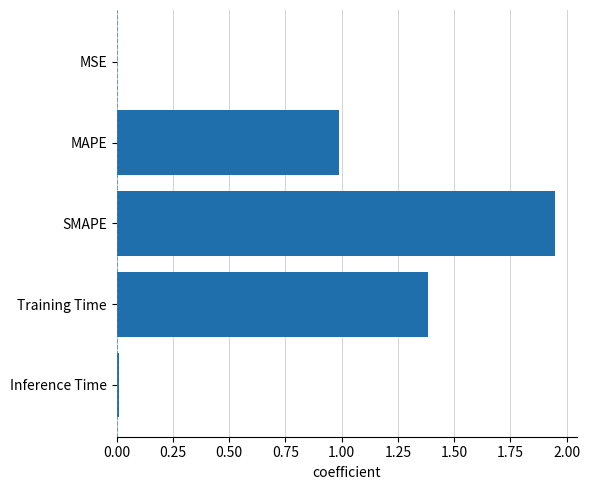

Which has a higher value, SMAPE or Inference Time?

SMAPE